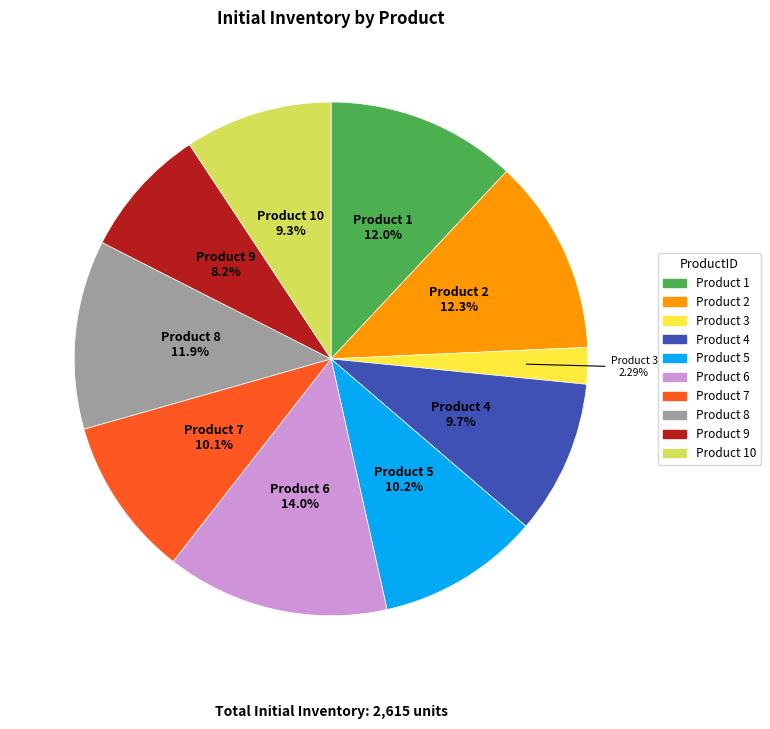

Is there a majority slice in this chart?

No